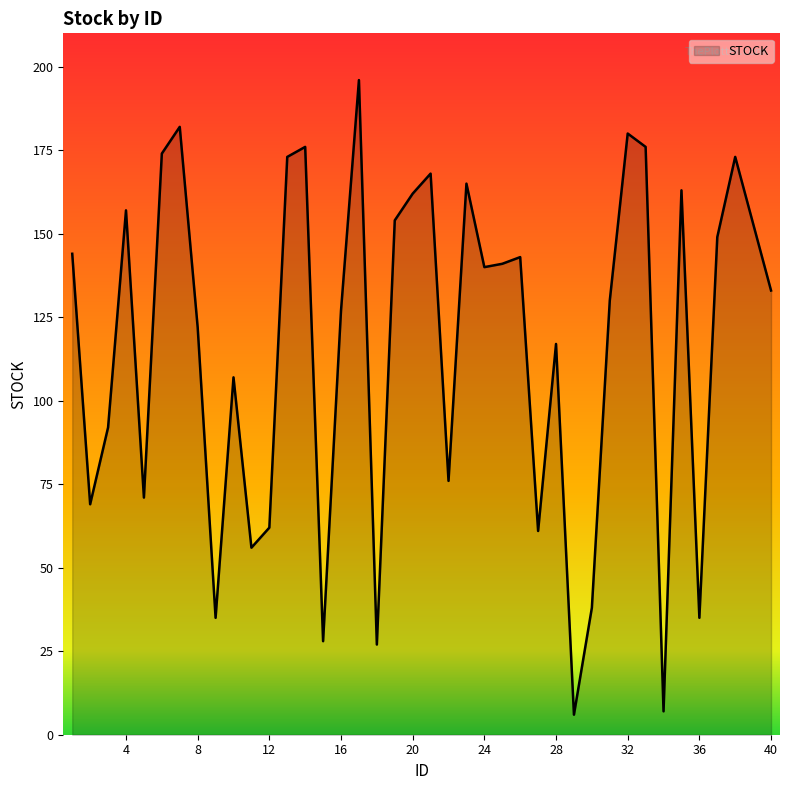

Reading left to right, extract all data points from this chart.

144	69	92	157	71	174	182	122	35	107	56	62	173	176	28	127	196	27	154	162	168	76	165	140	141	143	61	117	6	38	130	180	176	7	163	35	149	173	133